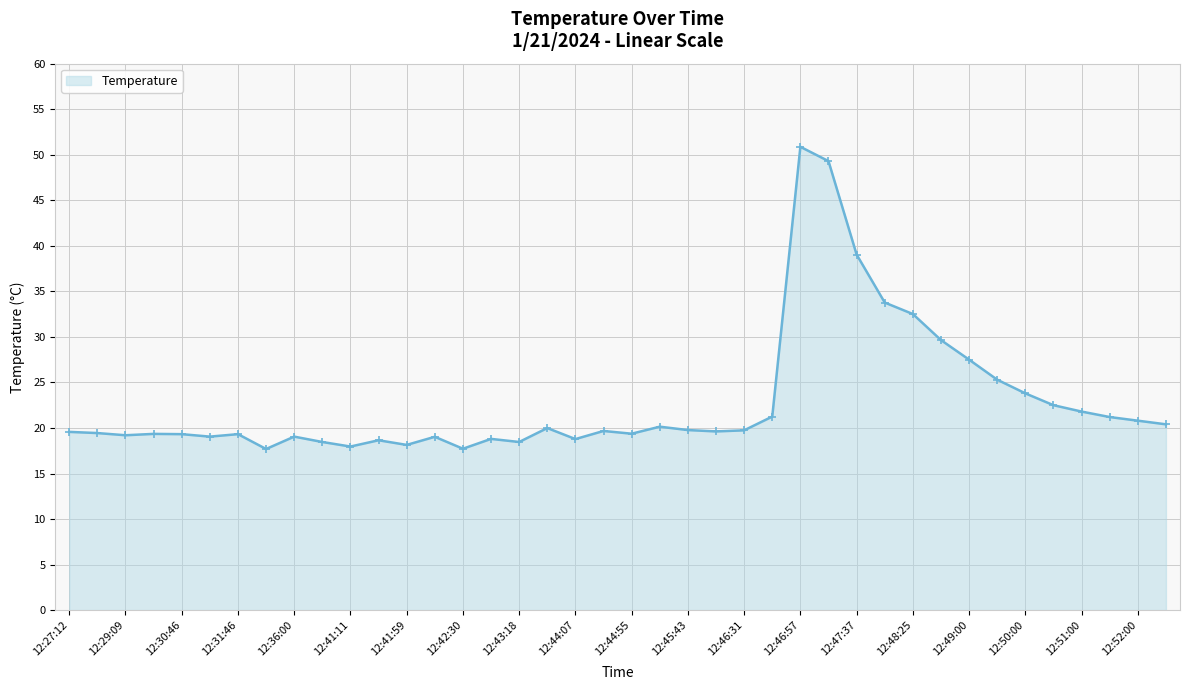

How many distinct data groups are displayed?

1